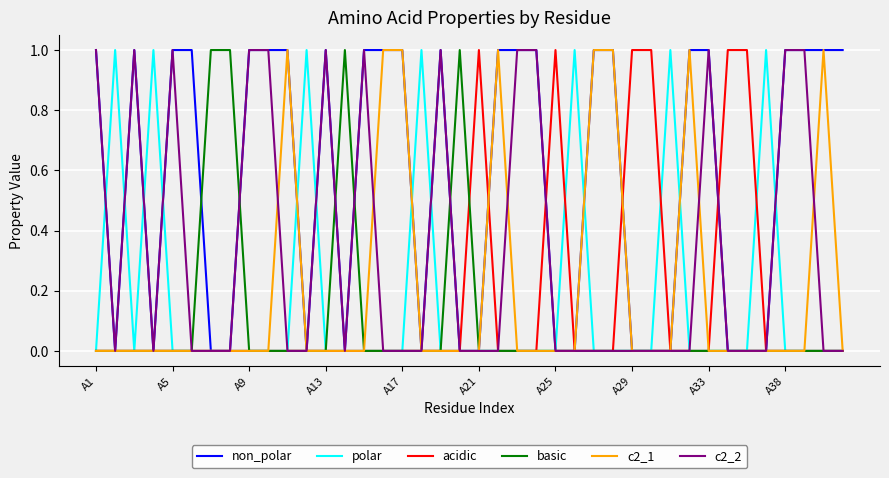

True or false: polar has more than 0 interior local peaks.

True